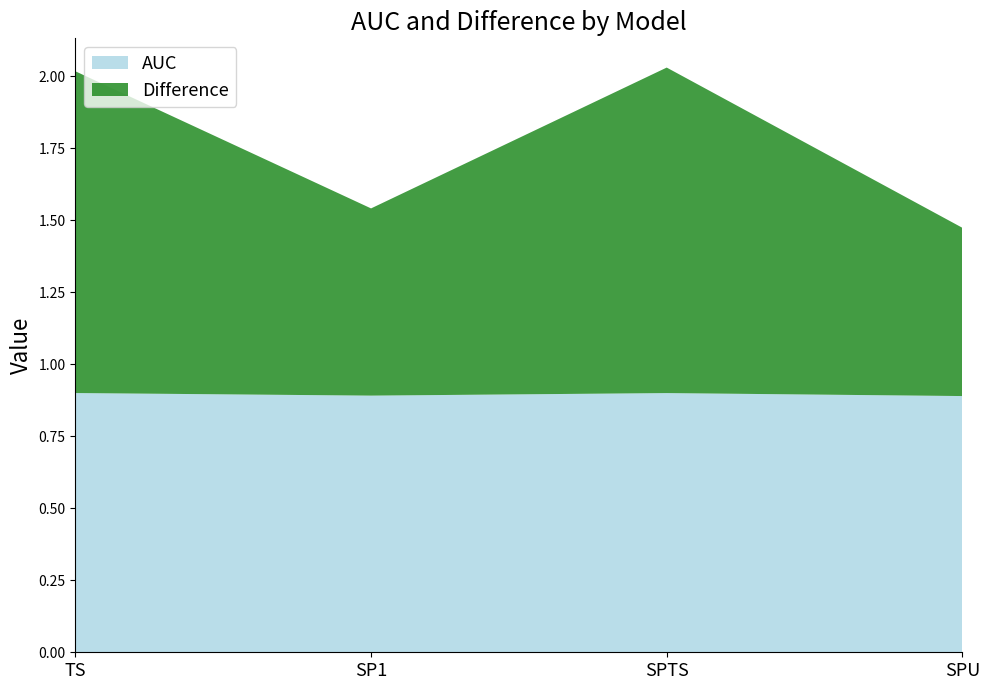

Reading left to right, what are all the values shown in this chart?

AUC: TS=0.9	SP1=0.9	SPTS=0.9	SPU=0.9
Difference: TS=1.1	SP1=0.7	SPTS=1.1	SPU=0.6